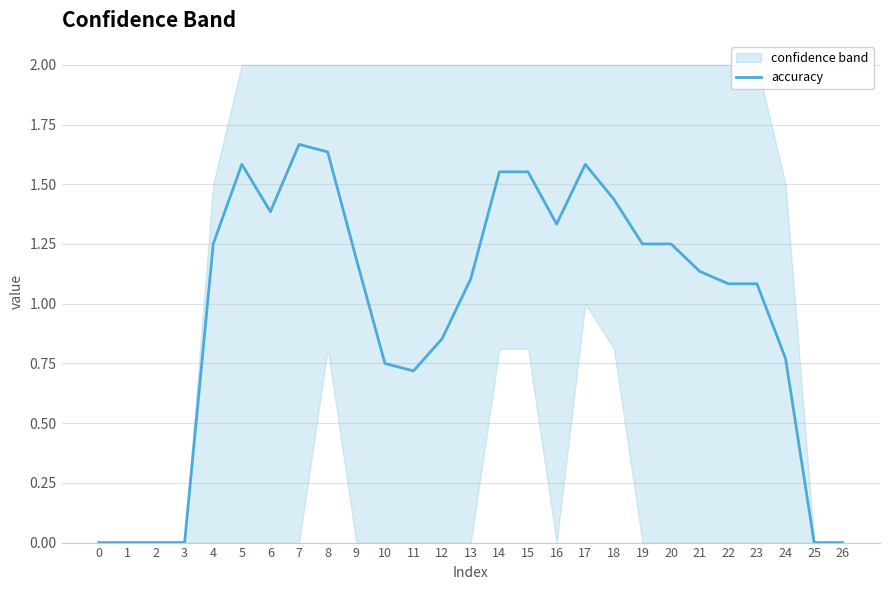

Rank the categories by value from highest to lowest.

7, 8, 5, 17, 14, 15, 18, 6, 16, 4, 19, 20, 9, 21, 13, 22, 23, 12, 24, 10, 11, 0, 1, 2, 3, 25, 26